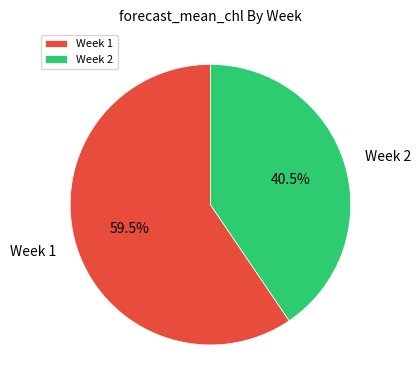

What percentage do Week 2 and Week 1 together represent?

100.0%